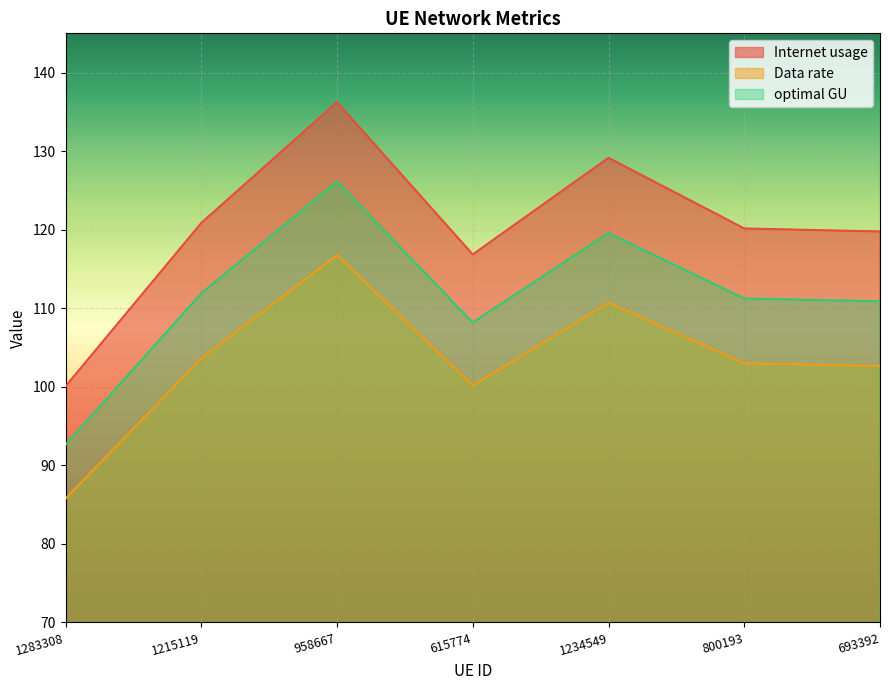

Between 800193 and 958667, which is larger?

958667